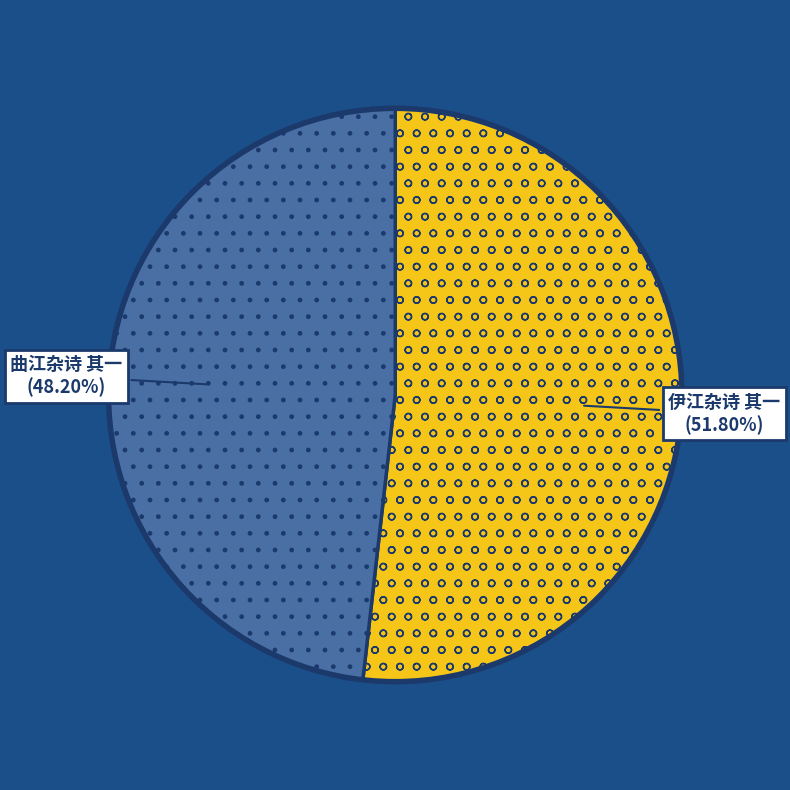

Rank the categories by value from lowest to highest.

曲江杂诗 其一, 伊江杂诗 其一